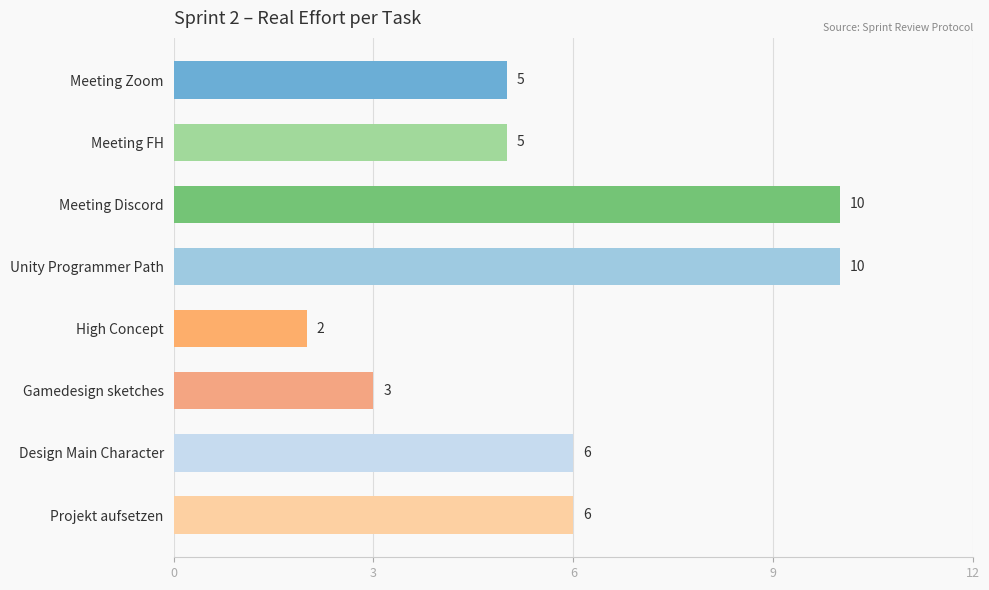

Approximately how many times larger is the value at Meeting Zoom compared to Meeting FH?

1.0